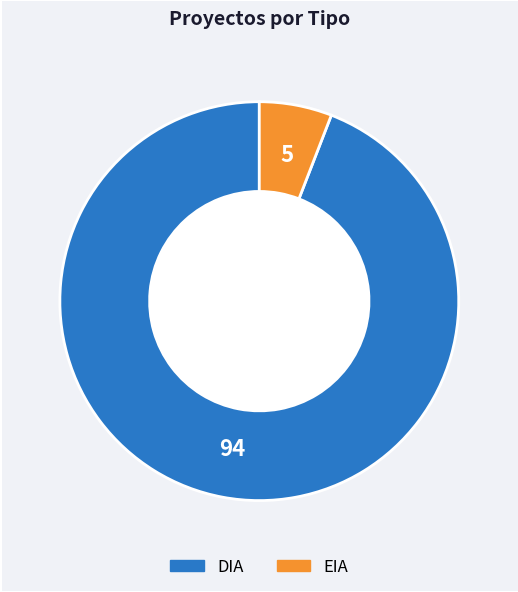

How many segments does this pie chart have?

2